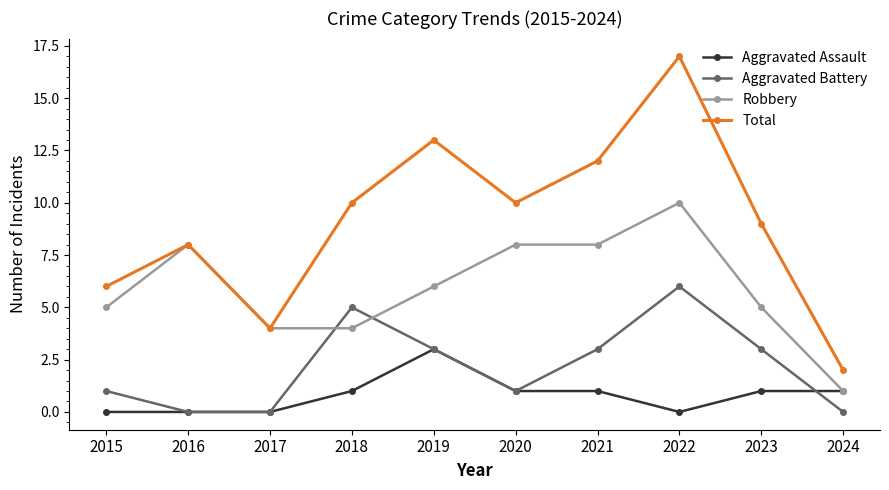

Reading right to left, list all the values displayed in this chart.

Aggravated Assault: 2024=1	2023=1	2022=0	2021=1	2020=1	2019=3	2018=1	2017=0	2016=0	2015=0
Aggravated Battery: 2024=0	2023=3	2022=6	2021=3	2020=1	2019=3	2018=5	2017=0	2016=0	2015=1
Robbery: 2024=1	2023=5	2022=10	2021=8	2020=8	2019=6	2018=4	2017=4	2016=8	2015=5
Total: 2024=2	2023=9	2022=17	2021=12	2020=10	2019=13	2018=10	2017=4	2016=8	2015=6